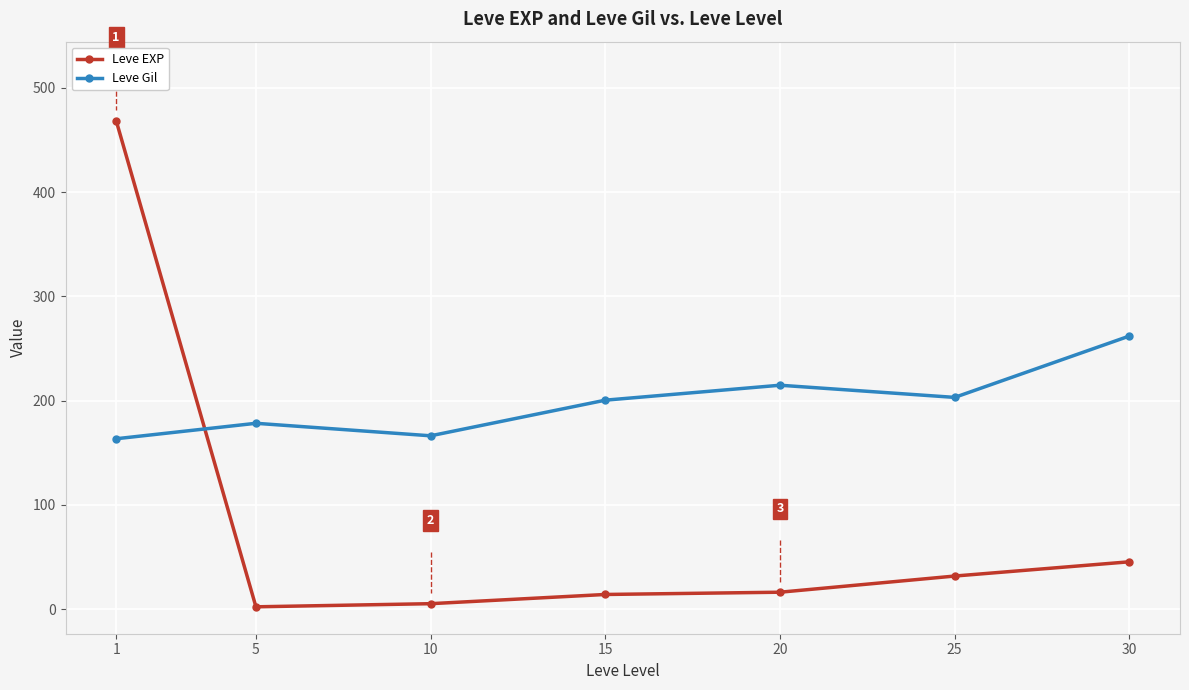

How many lines are shown in the chart?

2